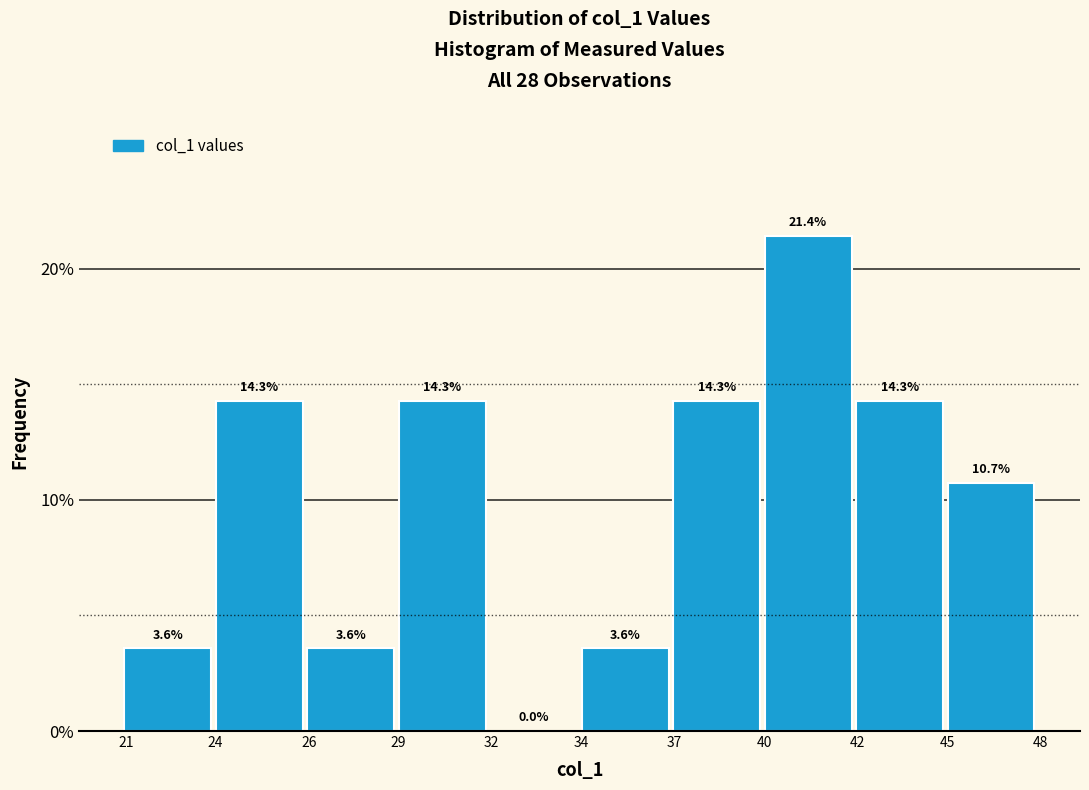

Reading left to right, extract all data points from this chart.

21=3.6	24=14.3	26=3.6	29=14.3	32=0.0	34=3.6	37=14.3	40=21.4	42=14.3	45=10.7